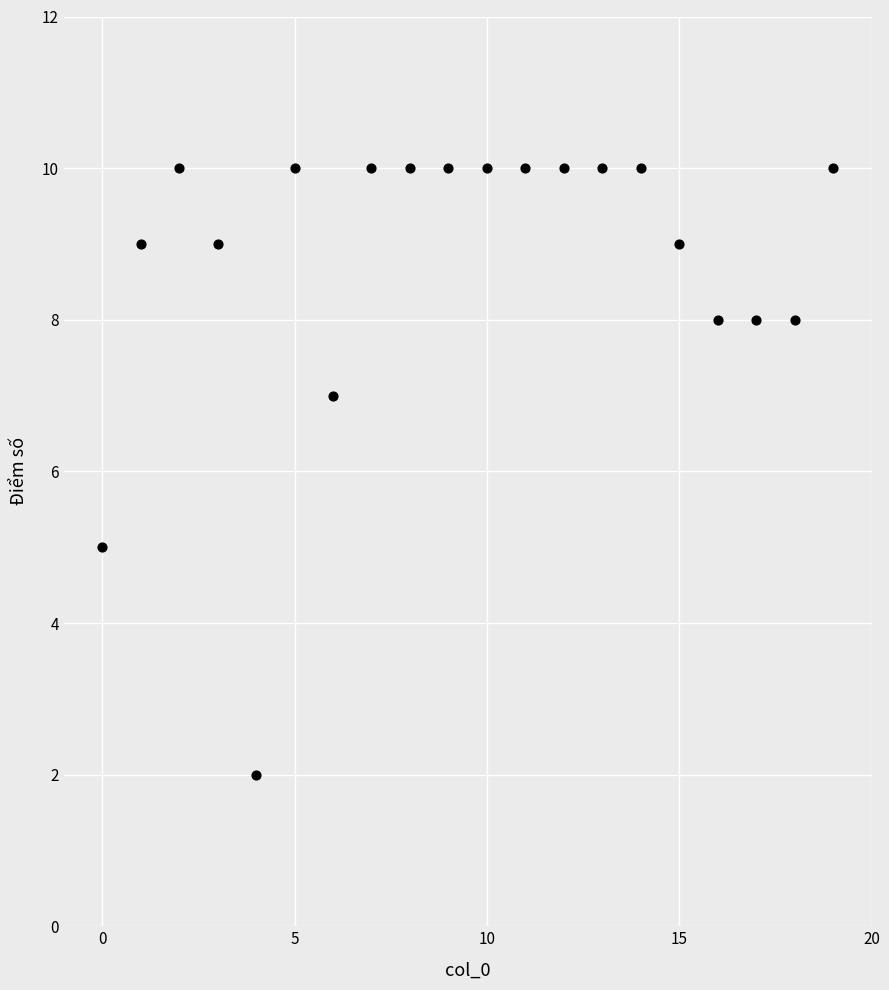

Count the number of points in this scatter plot.

20